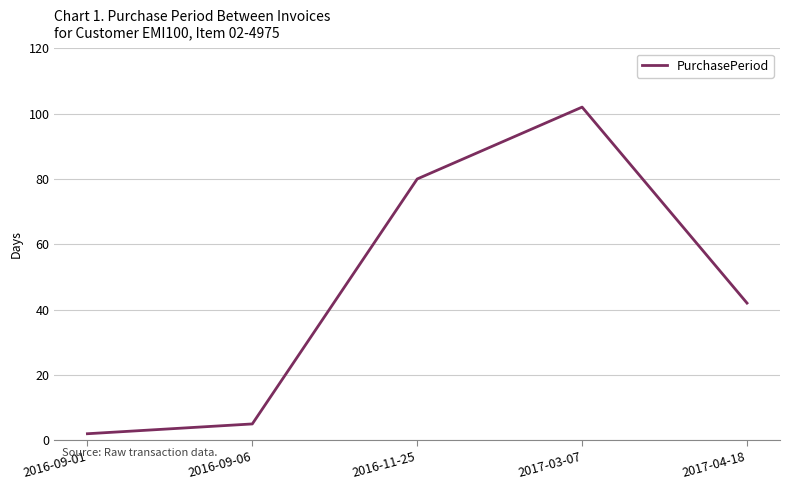

At which category does the data reach its first local peak?

2017-03-07